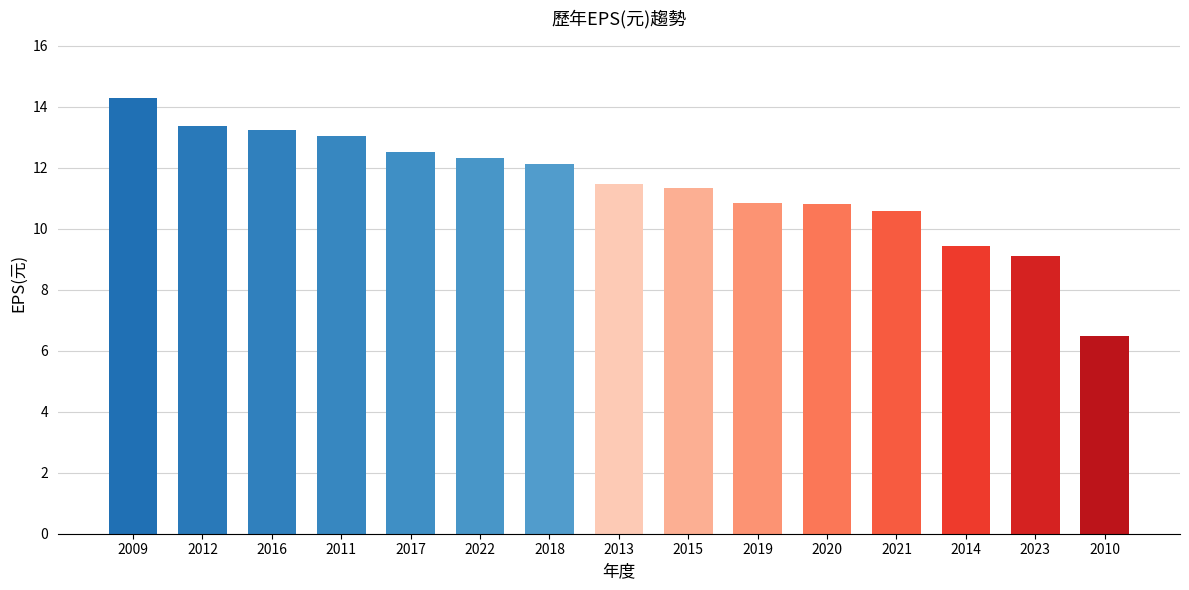

True or false: the data shows 12.1 at 2018.

True